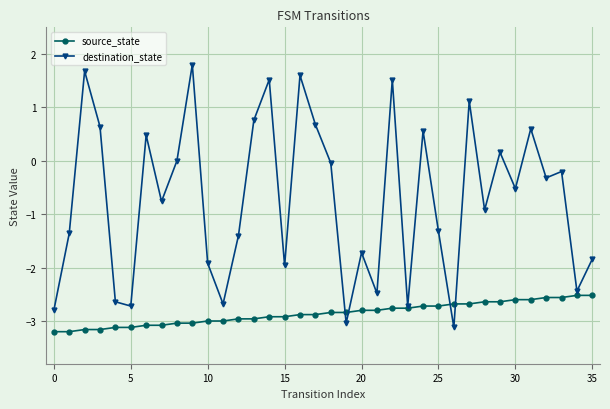

Does the chart have visible grid lines?

Yes